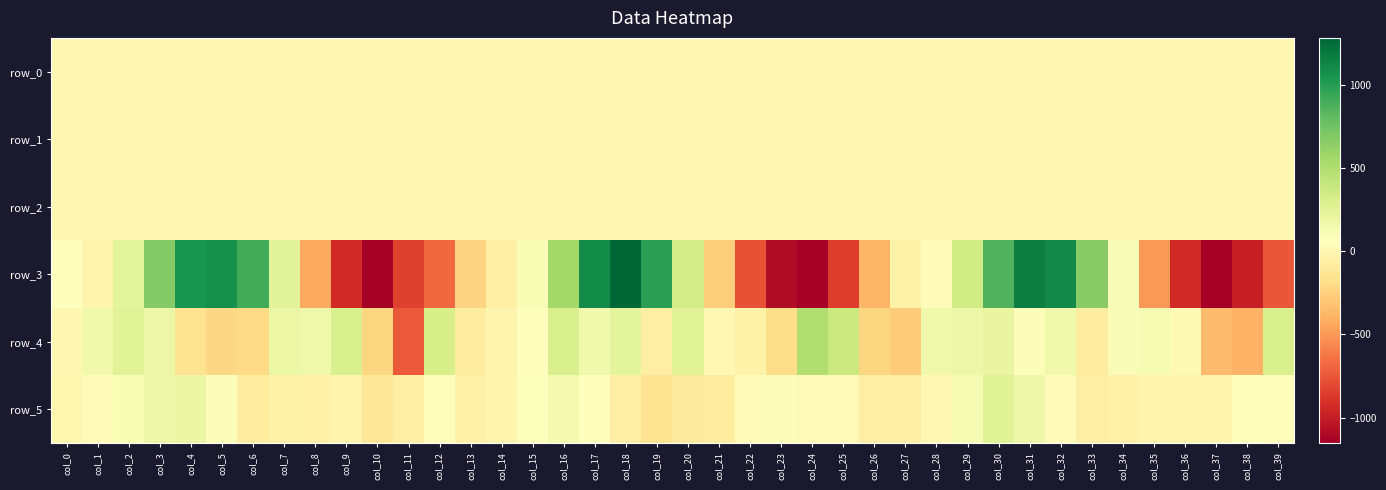

Reading left to right, what are all the values shown in this chart?

row_0: -0.0	0.0	-0.1	-0.1	-0.1	-0.0	0.0	-0.0	-0.0	0.0	-0.2	-0.2	0.3	0.1	0.1	0.1	0.1	0.1	0.0	0.1	-0.0	-0.1	-0.1	0.0	0.2	0.1	-0.1	-0.0	0.0	-0.1	-0.0	0.1	0.1	0.0	-0.1	-0.0	-0.1	-0.1	-0.0	0.2
row_1: -0.2	-0.1	-0.2	-0.3	-0.2	0.1	0.4	0.8	0.8	0.5	0.1	-0.2	-0.4	-0.4	-0.3	-0.3	-0.4	-0.4	-0.1	0.3	0.7	0.8	0.6	0.3	-0.1	-0.3	-0.4	-0.3	-0.3	-0.3	-0.4	-0.2	0.1	0.6	0.8	0.8	0.5	0.1	-0.2	-0.3
row_2: 1.0	1.0	1.4	1.5	1.2	0.8	0.4	0.1	0.1	0.3	0.6	1.0	1.4	1.4	1.1	1.3	1.6	1.4	0.9	0.3	0.1	0.1	0.3	0.6	1.0	1.3	1.4	1.2	1.2	1.5	1.5	1.1	0.6	0.2	0.1	0.2	0.4	0.7	1.2	1.3
row_3: 70.4	-10.9	228.4	683.0	1045.3	1067.3	906.8	244.1	-433.2	-933.9	-1152.2	-828.8	-684.3	-236.3	-55.9	112.8	556.5	1101.6	1283.1	982.5	323.2	-264.2	-765.1	-1077.6	-1142.5	-850.1	-373.3	-31.9	38.7	350.8	859.6	1168.7	1111.0	657.0	96.7	-501.0	-934.9	-1149.8	-988.3	-747.7
row_4: 4.6	159.3	251.8	176.6	-148.8	-213.3	-208.5	179.9	162.4	302.4	-223.3	-736.4	318.0	-86.2	-11.7	70.4	298.8	157.2	232.6	-67.6	247.7	12.0	-33.9	-188.9	494.3	373.1	-227.0	-271.7	160.3	174.9	204.4	93.6	154.2	-73.9	101.6	117.0	24.4	-344.7	-398.3	294.6
row_5: -7.1	44.8	110.3	178.7	192.7	87.8	-79.8	-34.9	-42.2	-11.7	-123.2	-62.0	55.7	-45.2	-16.6	77.1	139.3	68.8	-56.3	-150.5	-88.8	-81.1	28.9	93.5	35.0	35.0	-66.5	-64.6	17.4	121.0	258.4	179.3	38.8	-61.1	-46.6	-13.9	-23.4	-12.7	69.4	50.8